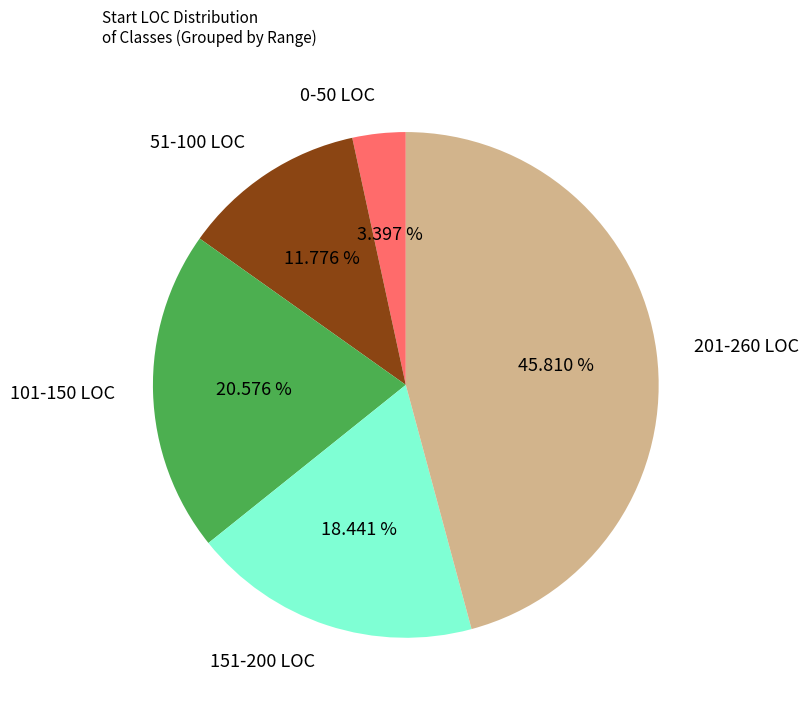

Approximately how many times larger is the value at 51-100 LOC compared to 151-200 LOC?

0.6